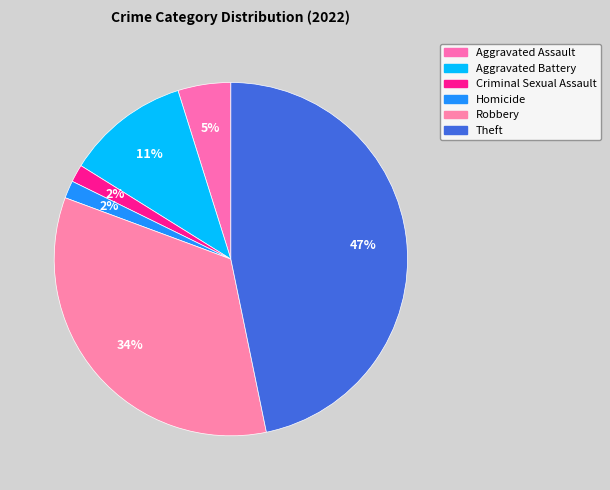

To the nearest percent, what is the average slice percentage?

17%